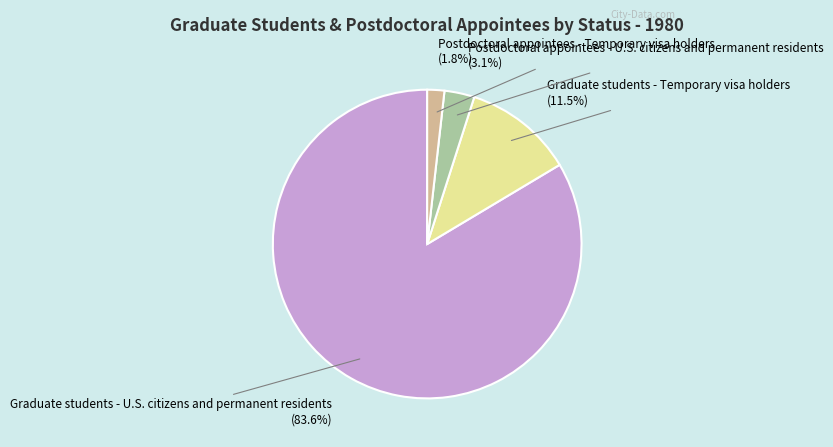

To the nearest percent, what is the difference between the largest and smallest slice percentages?

82%